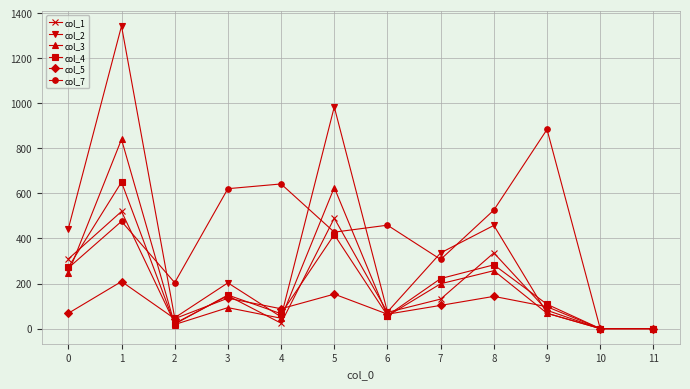

What is the sum of all col_7 values?

4816